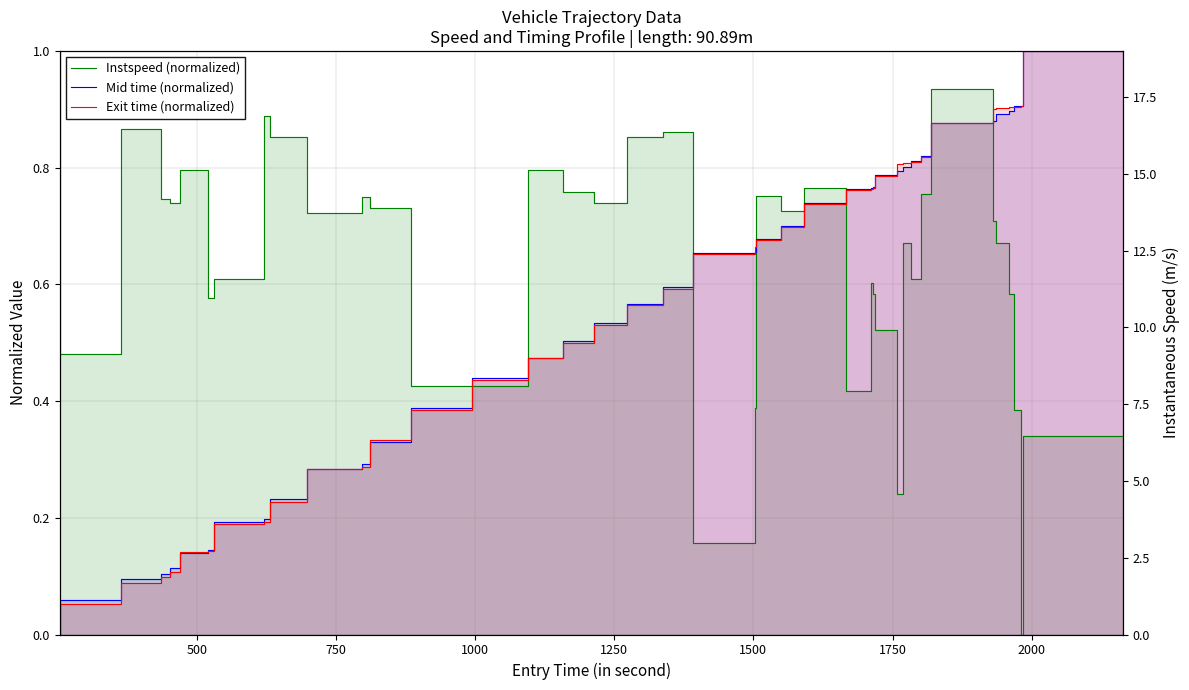

What is the greatest value displayed?

1.0